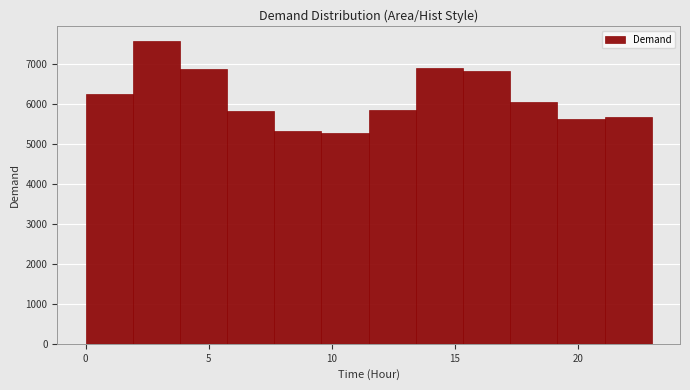

Around what value on the x-axis is the tallest bar? Give the approximate position of its centre, as read against the axis.

3.0